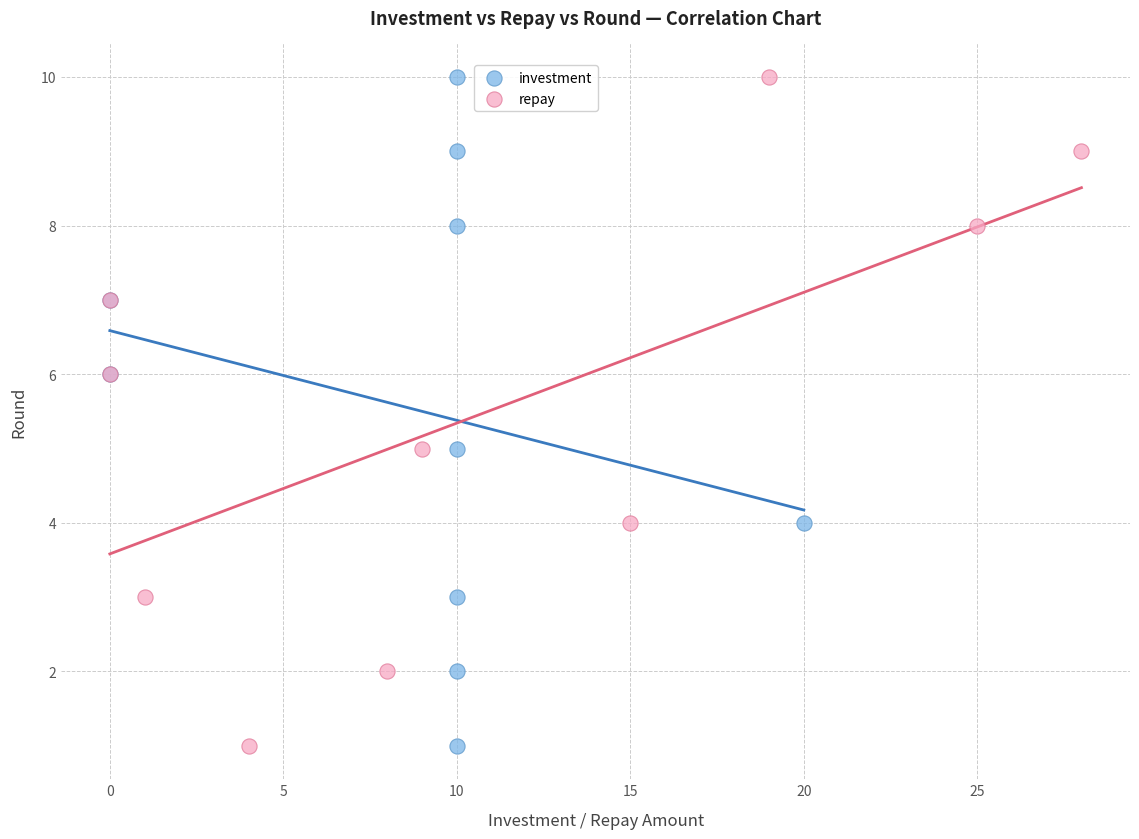

What are all the series names shown in the legend?

investment, repay